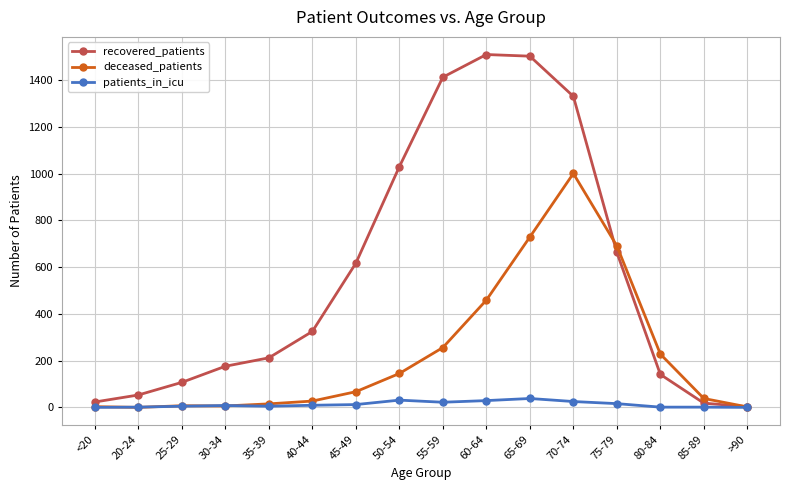

True or false: patients_in_icu has more than 0 points higher than both neighbors.

True